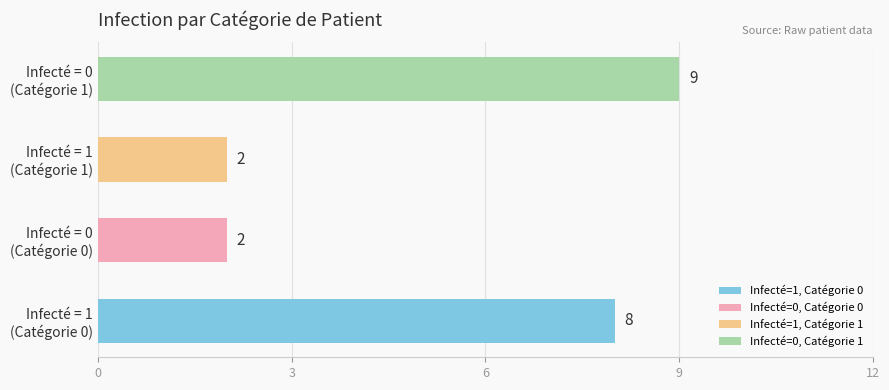

Read the Catégorie 0 value at Infecté = 1.

8